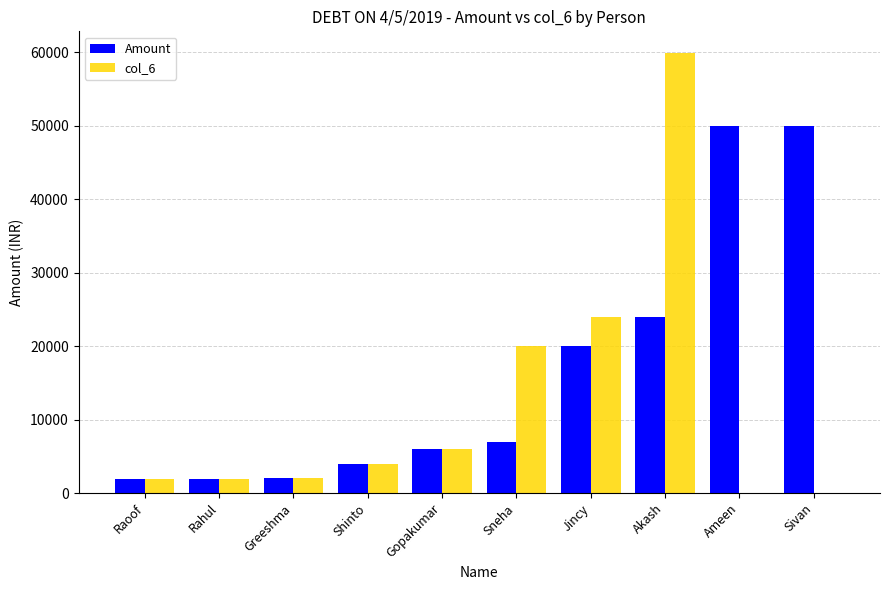

Between Gopakumar and Ameen, which series saw the biggest shift?

Amount